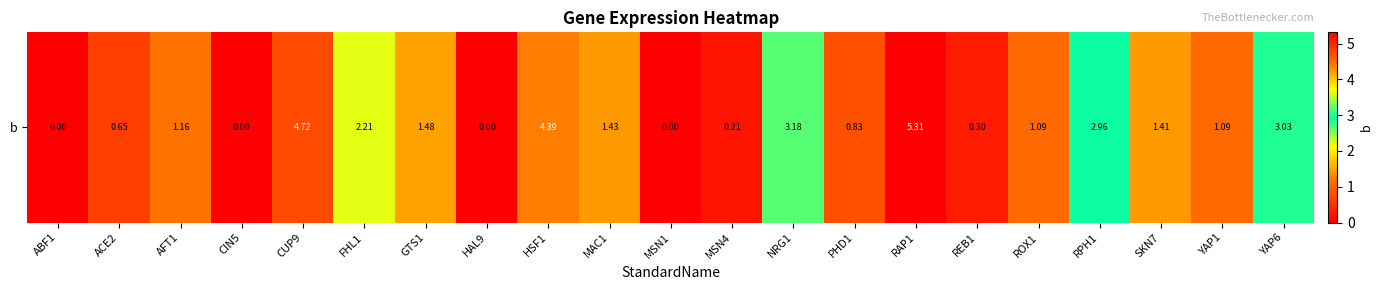

True or false: the data shows 5.3 at RAP1.

True